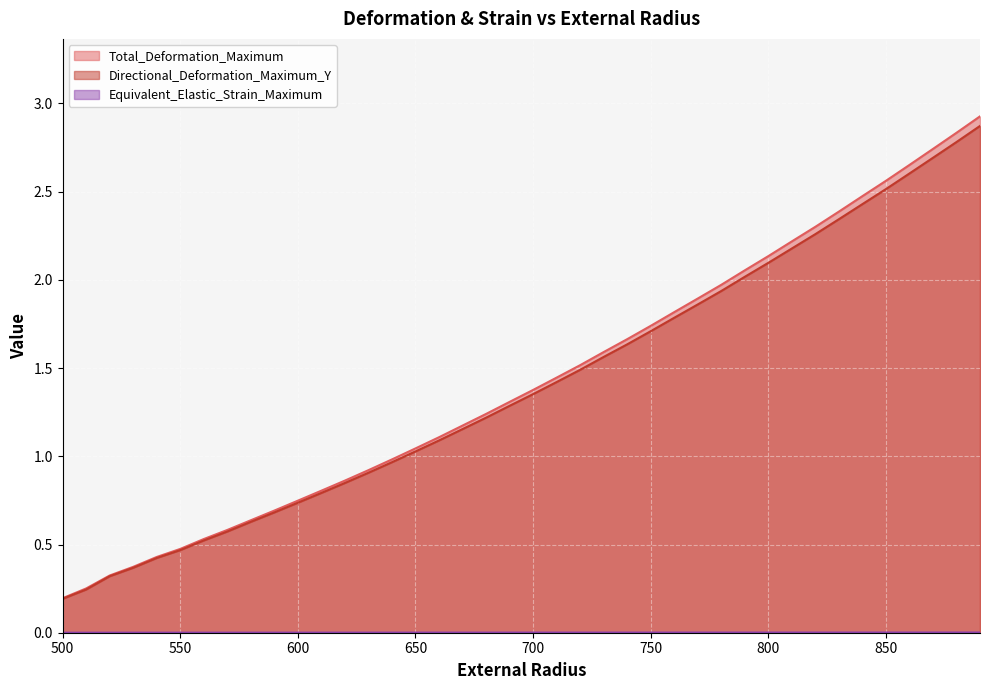

How many data points does each series have?

40